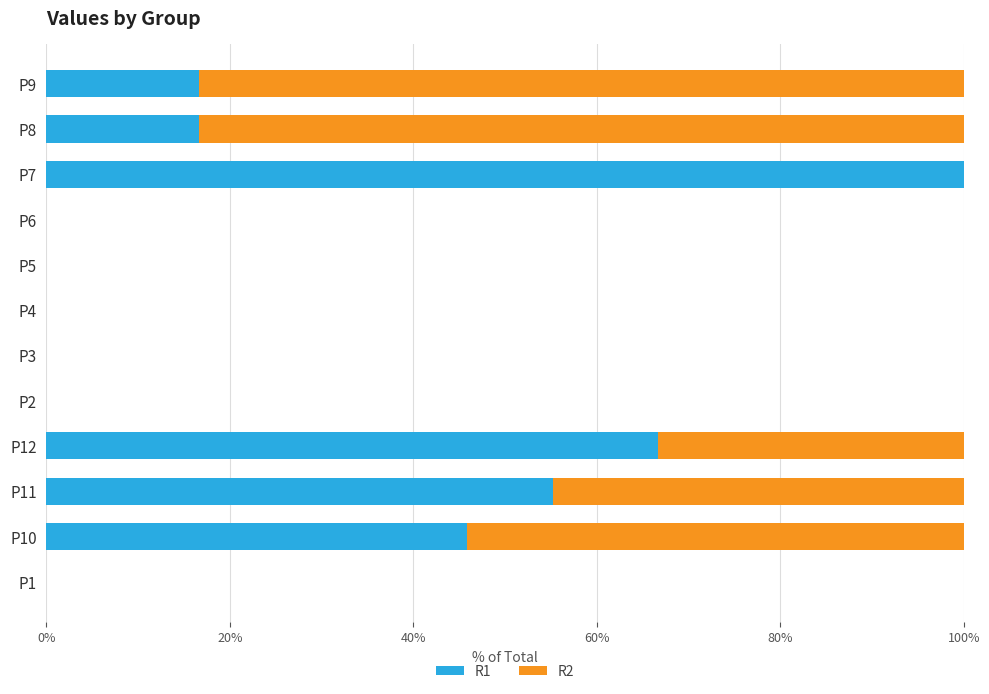

What is the highest value of the R1 series?

100.0